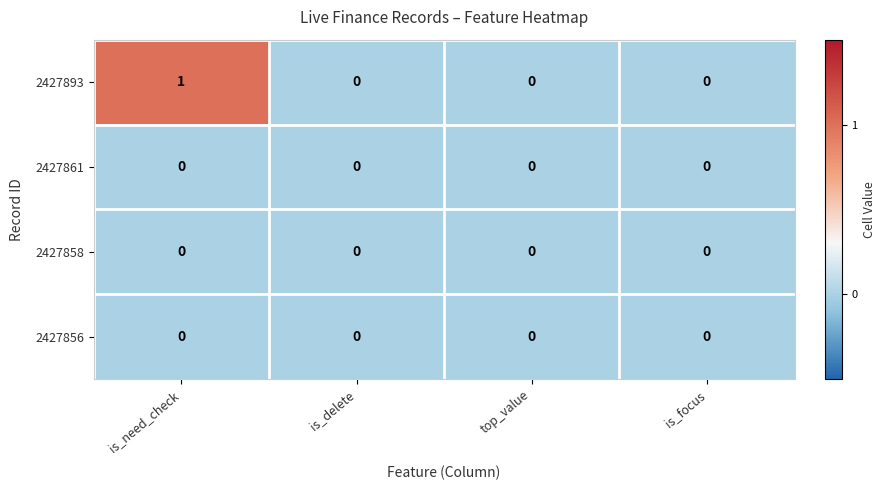

True or false: 2427893 has a value of 0 at is_focus.

True